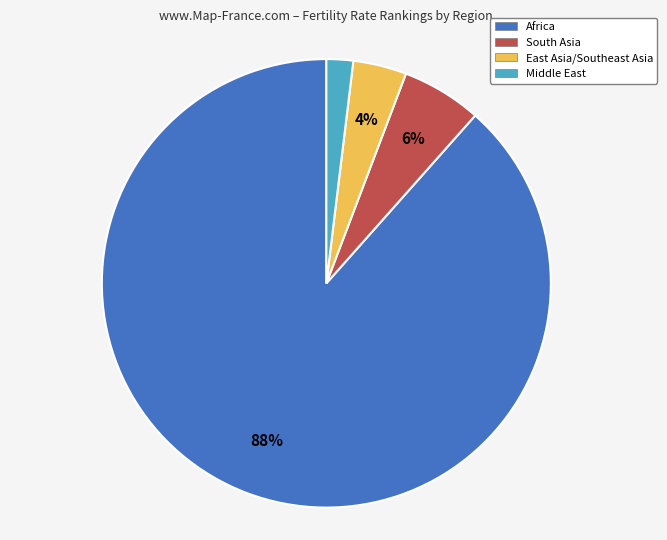

What percentage is the Africa slice, to the nearest percent?

88%